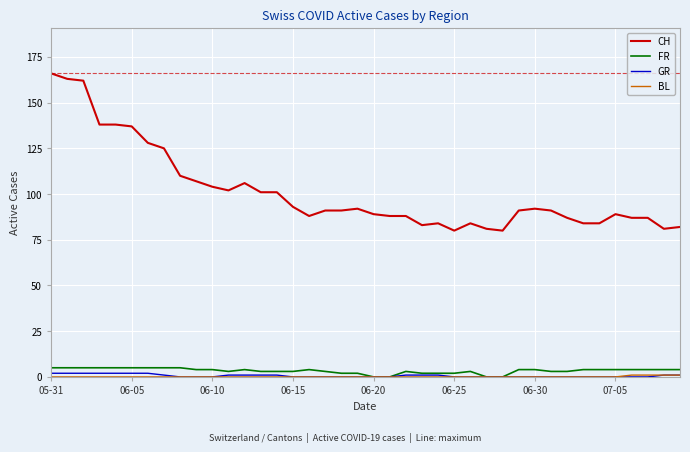

True or false: FR and CH cross at least once.

False